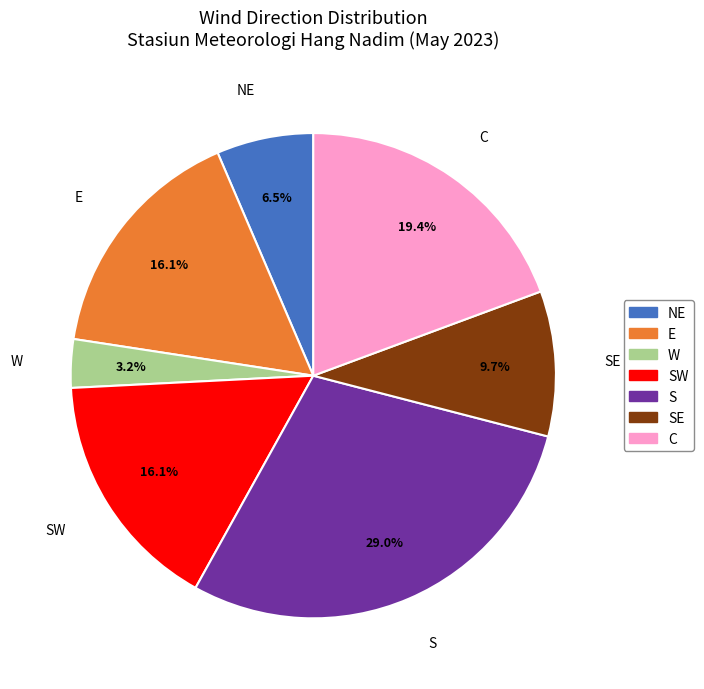

Which category has the smallest portion of the pie?

W